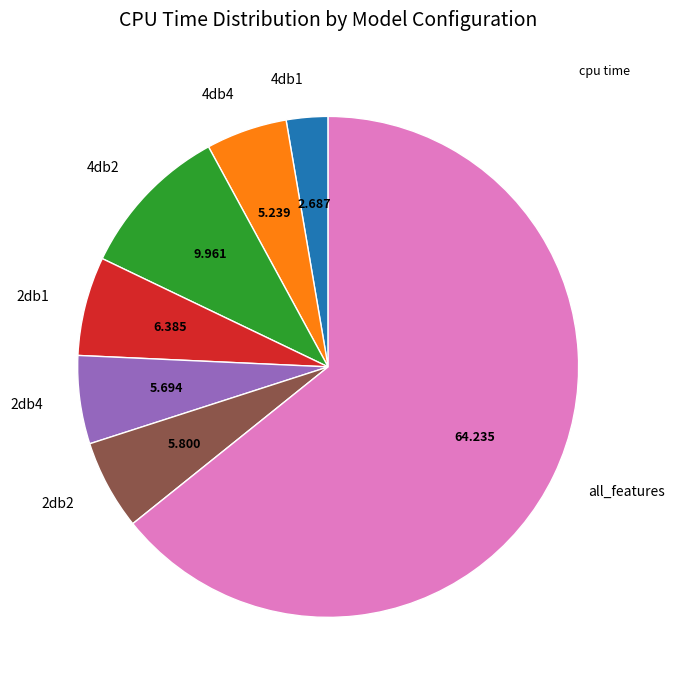

Is there any slice that represents more than half of the pie?

Yes